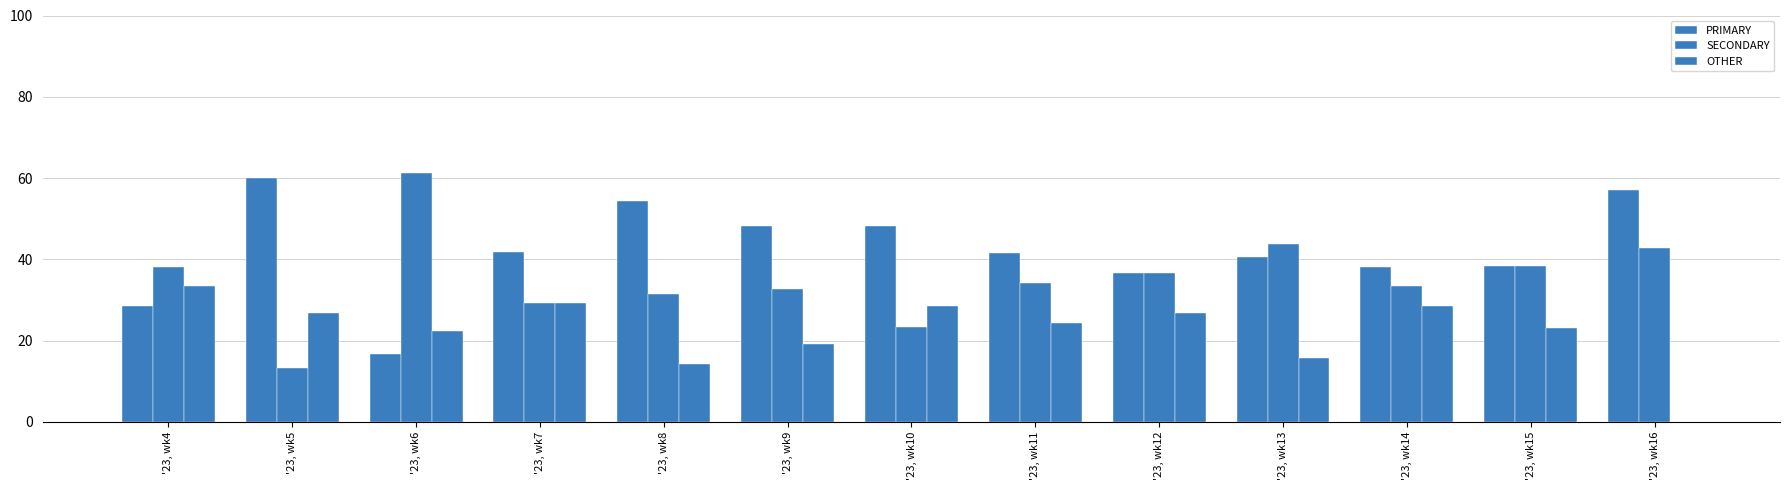

What is the value of the SECONDARY bar at the 11th from the left?

33.3